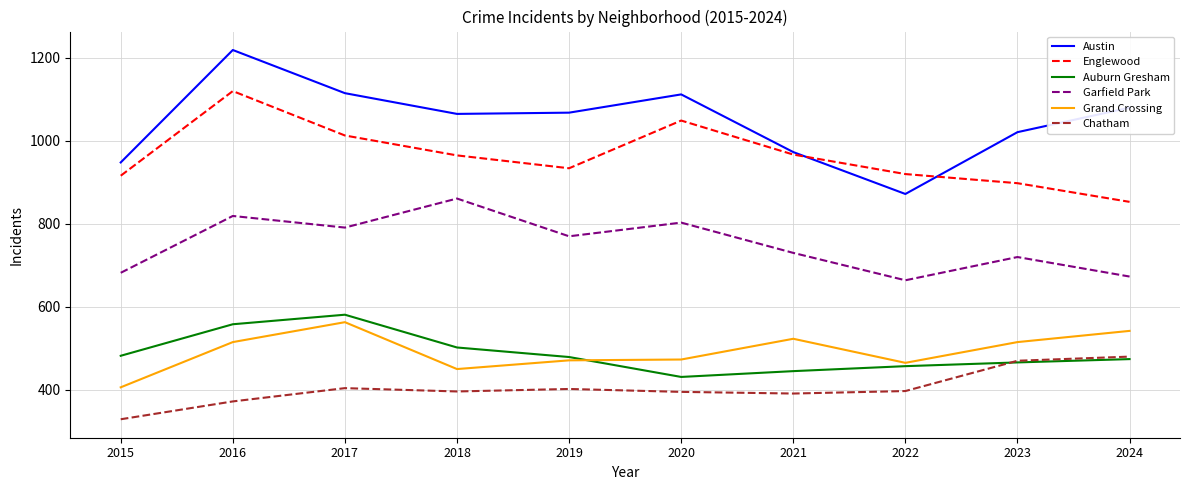

Read the Austin value at 2018, to the nearest 50.

1050